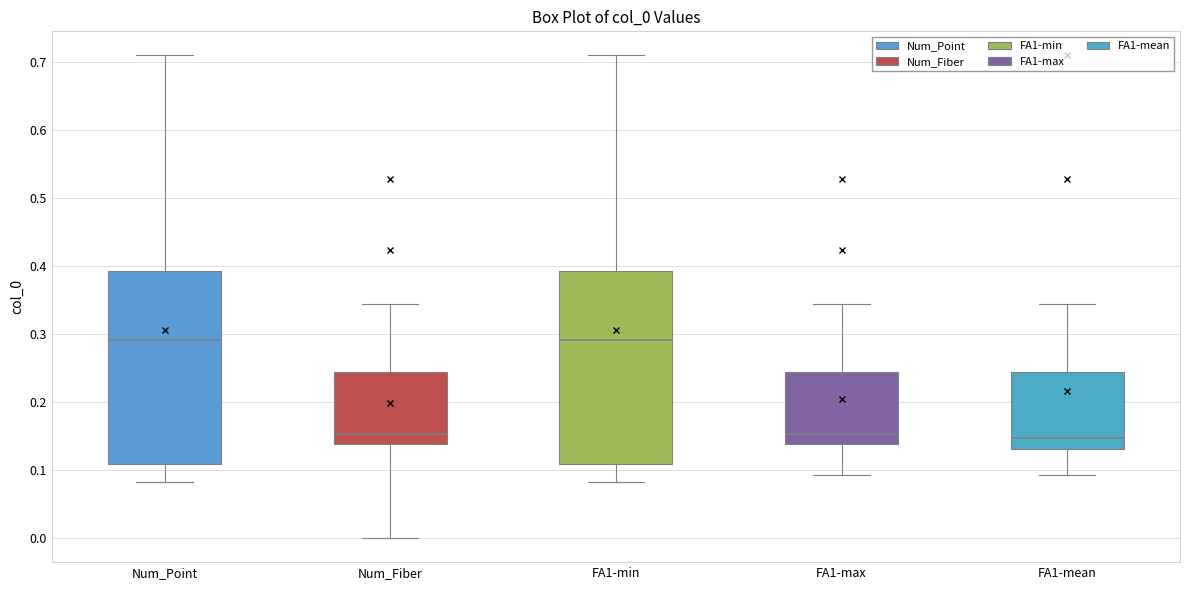

Reading left to right, read every box against the y-axis: the position of its median line, the range the box covers, and the ends of its whiskers. The values are not printed on the chart, so give them approximately, as read against the axis.

Num_Point: median 0.29, box 0.11 to 0.39, whiskers 0.08 to 0.71
Num_Fiber: median 0.15, box 0.14 to 0.24, whiskers 0.00 to 0.34
FA1-min: median 0.29, box 0.11 to 0.39, whiskers 0.08 to 0.71
FA1-max: median 0.15, box 0.14 to 0.24, whiskers 0.09 to 0.34
FA1-mean: median 0.15, box 0.13 to 0.24, whiskers 0.09 to 0.34